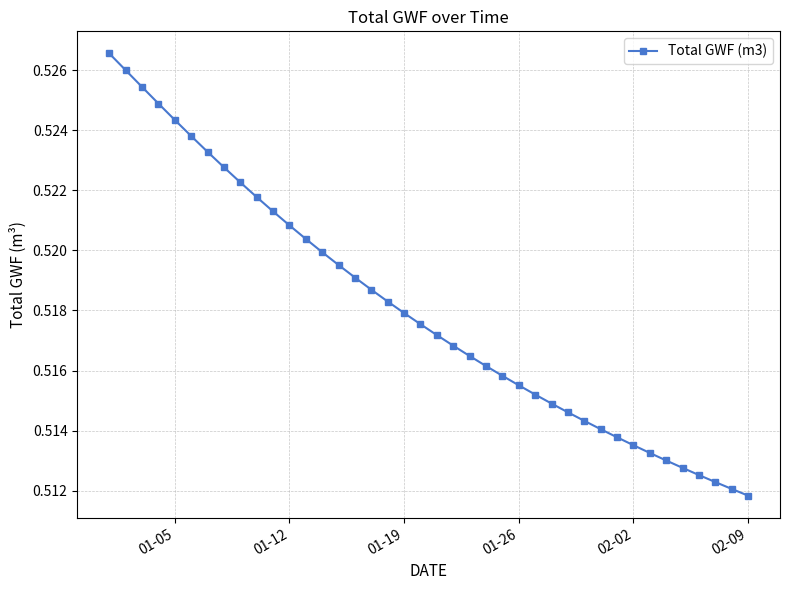

Count the number of data series in this chart.

1